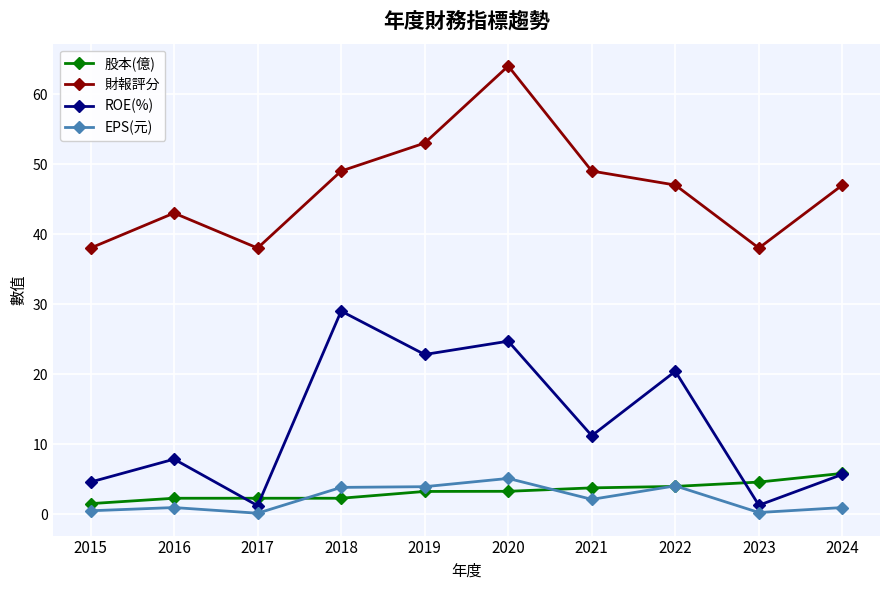

What is the value of the 財報評分 point at the 7th from the left?

49.0